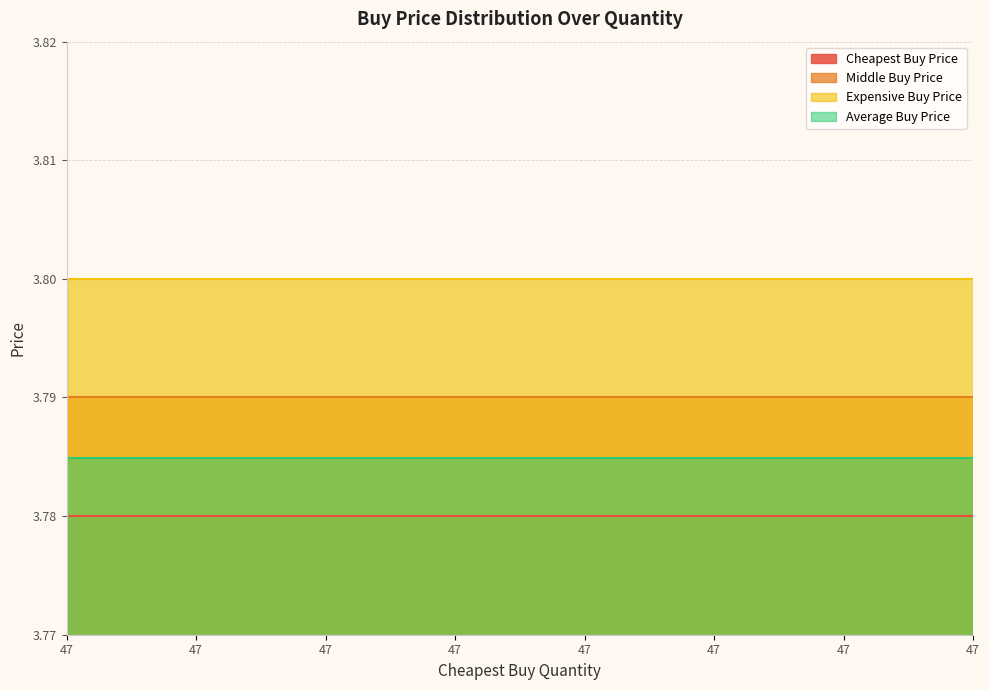

Rank the categories by Expensive Buy Price value from lowest to highest.

47, 47, 47, 47, 47, 47, 47, 47, 47, 47, 47, 47, 47, 47, 47